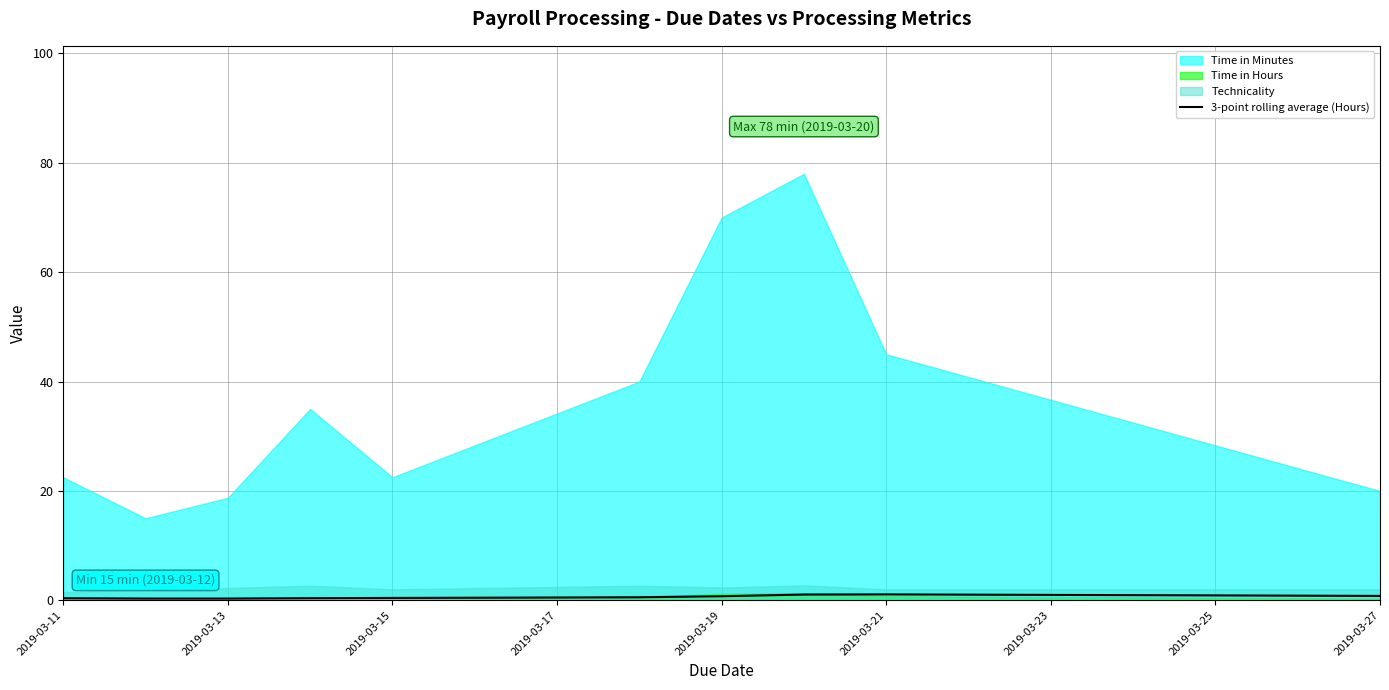

Is it true that 3-point rolling average (Hours) equals 0.4 at 2019-03-11?

True